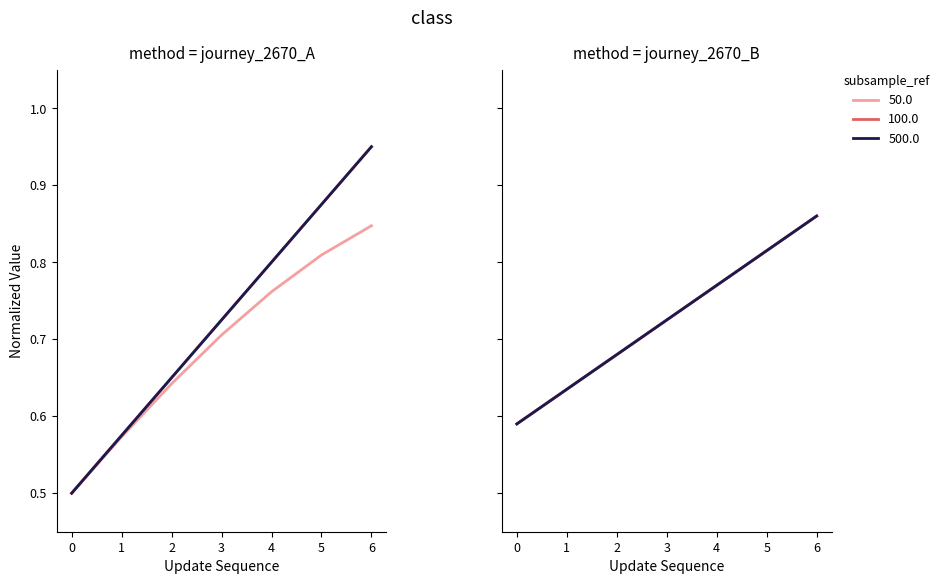

What is the total value across all series at 1?

1.7